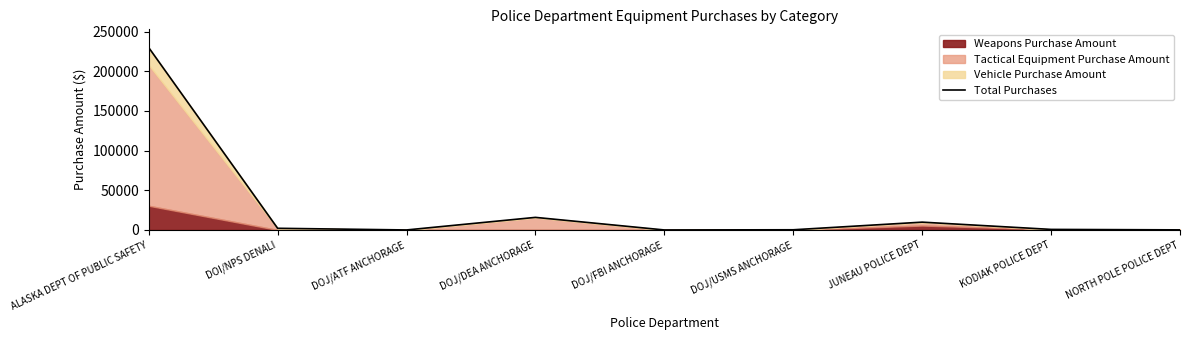

Where is the first local minimum?

DOJ/ATF ANCHORAGE